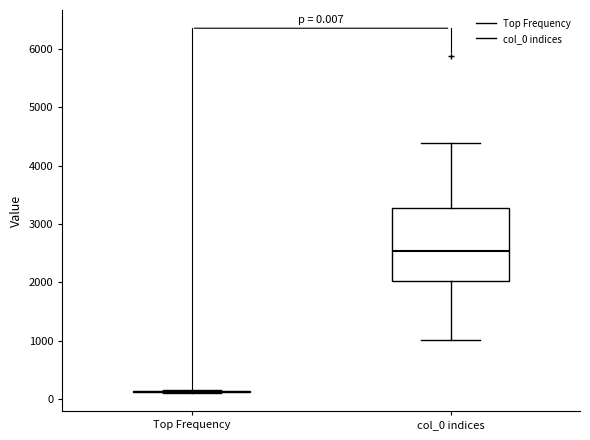

Which box is the tallest, from its lower edge to its upper edge?

col_0 indices